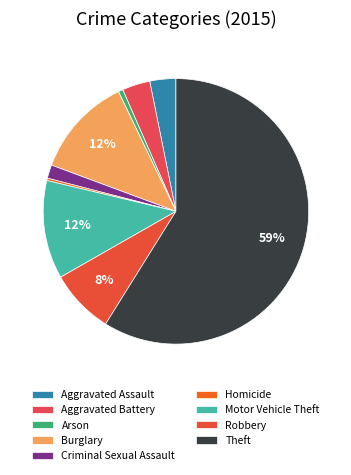

Is it true that Arson is 10% of the pie?

False